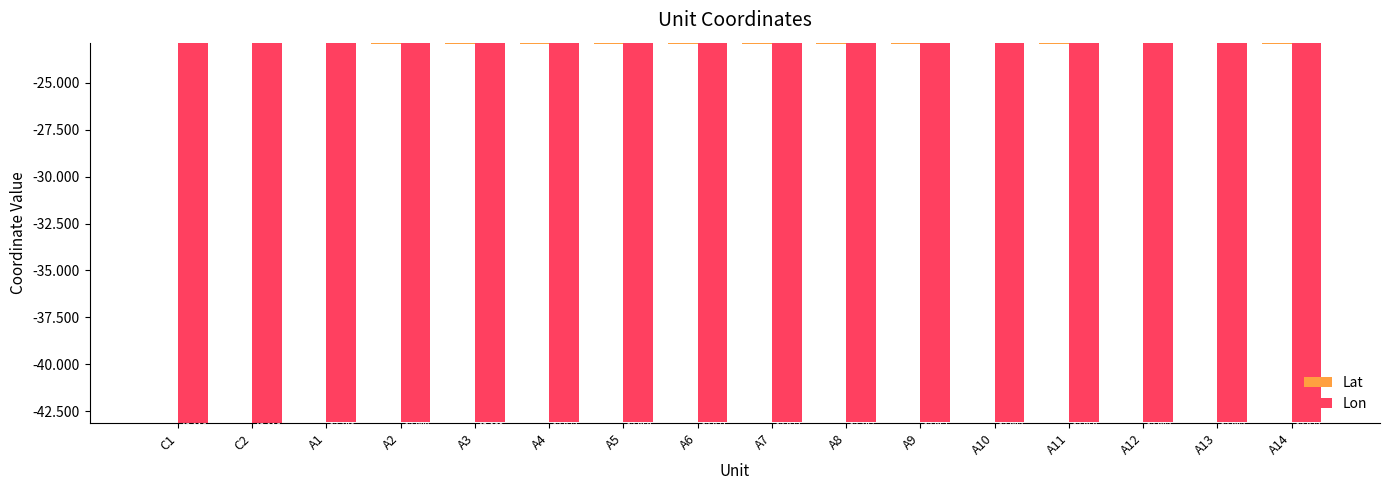

What are all the series names shown in the legend?

Lat, Lon